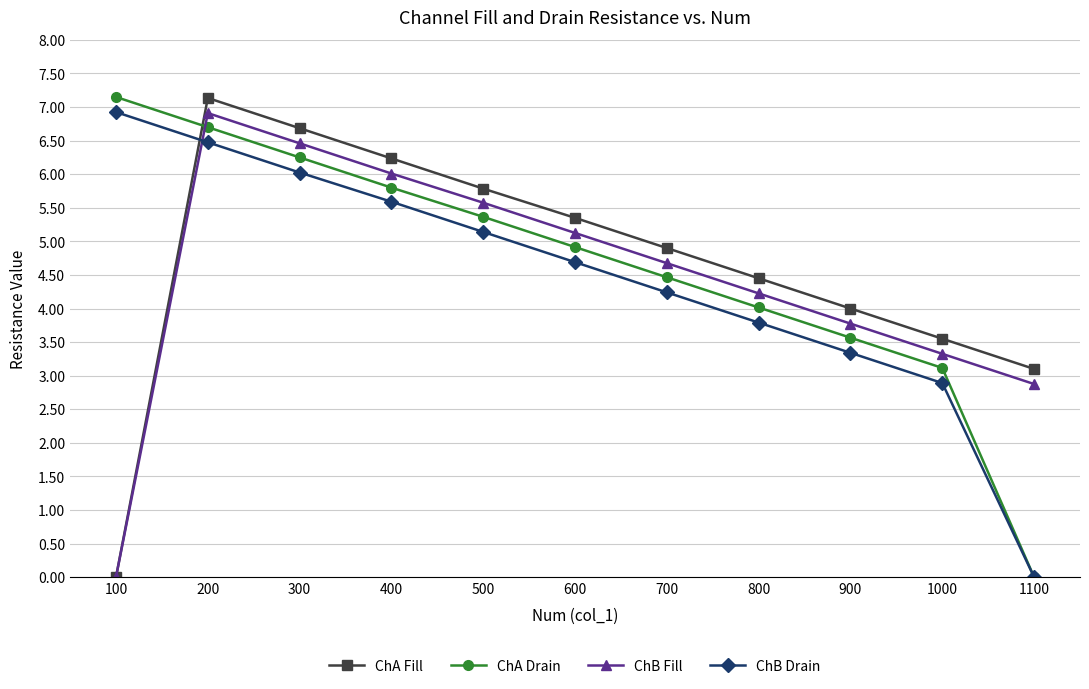

Is it true that ChA Drain equals 1.6 at 700?

False